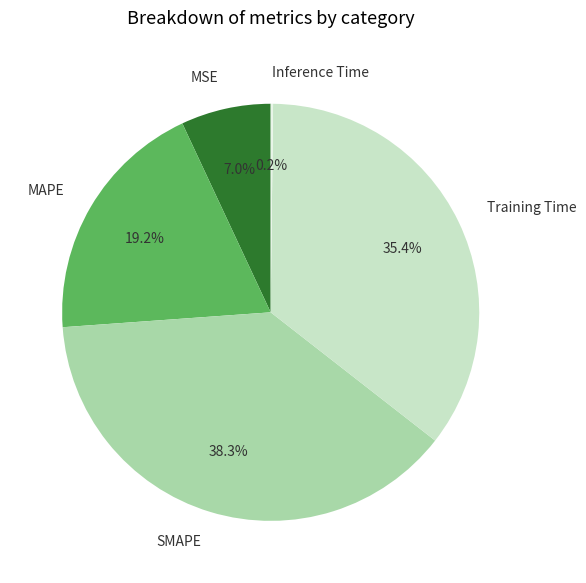

Do MAPE and Training Time together represent more than half of the pie?

Yes